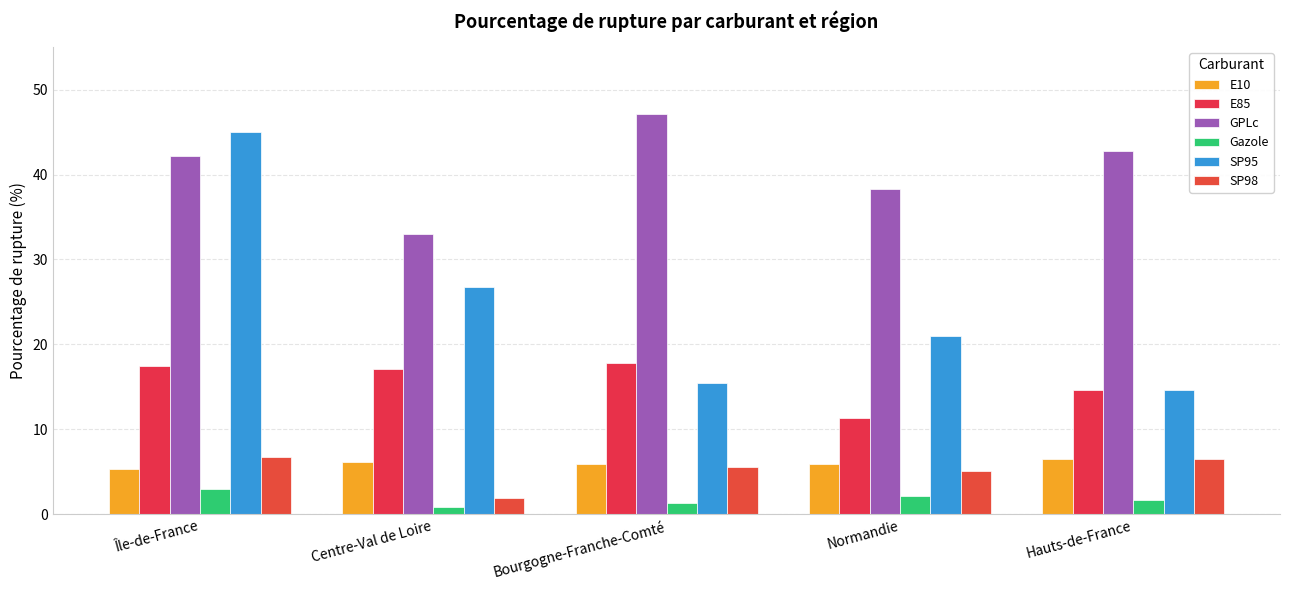

What is the difference between the maximum and minimum values in the E85 series?

6.5